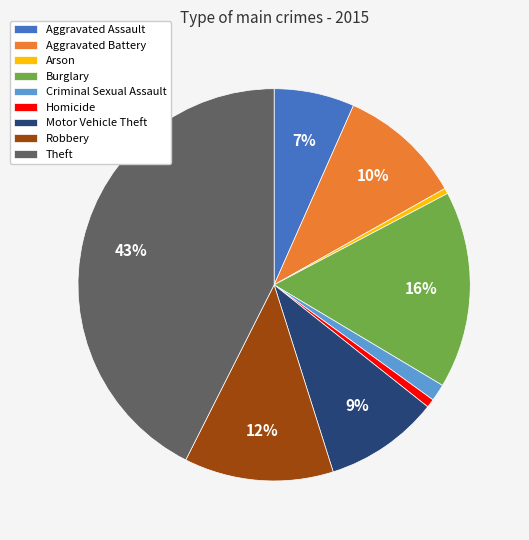

Is there any slice that represents more than half of the pie?

No